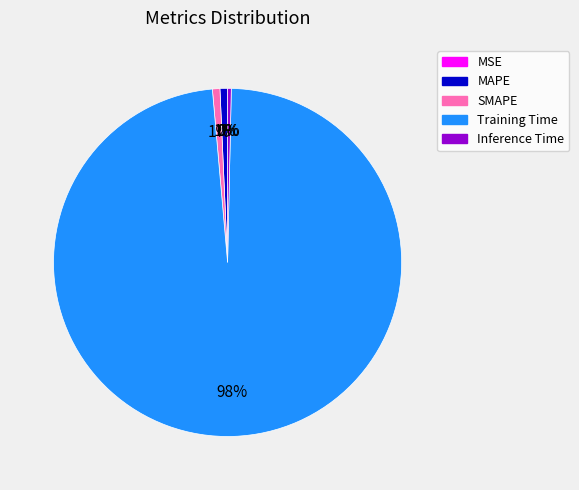

What is the largest slice in the pie chart?

Training Time